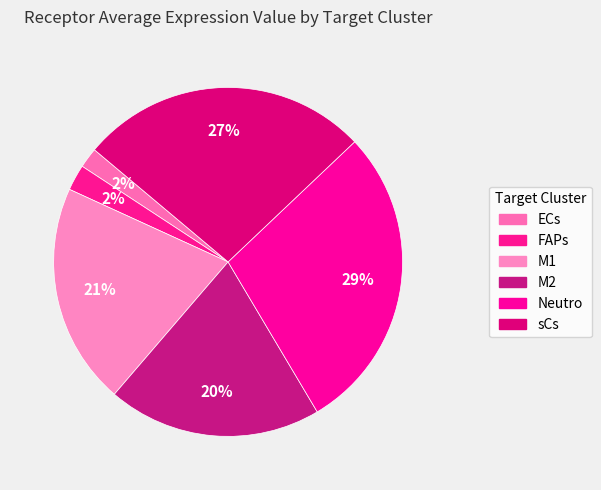

How many segments does this pie chart have?

6